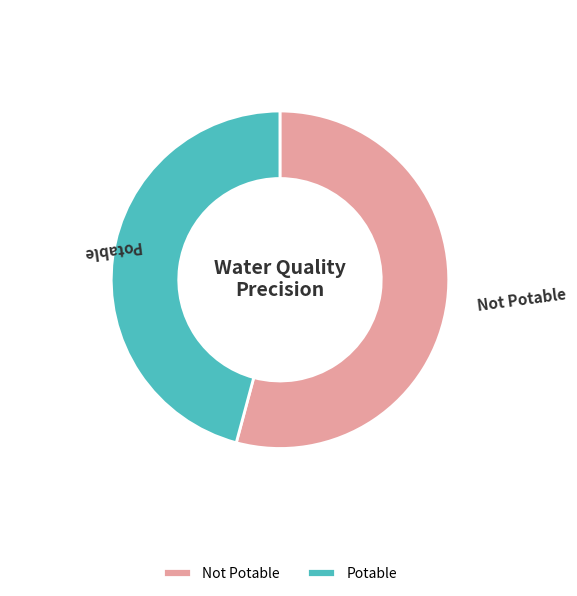

How many slices are in this pie chart?

2